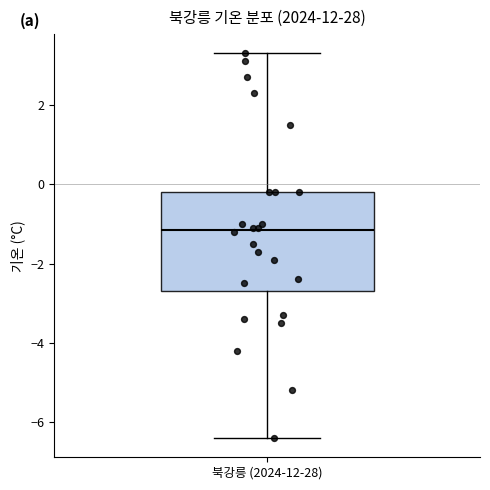

Transcribe this box plot: give where the median line is, the range the box spans, and where the two whiskers end, as read against the y-axis. The values are not printed on the chart, so give them approximately, as read against the axis.

median -1.2, box -2.6 to -0.2, whiskers -6.4 to 3.4